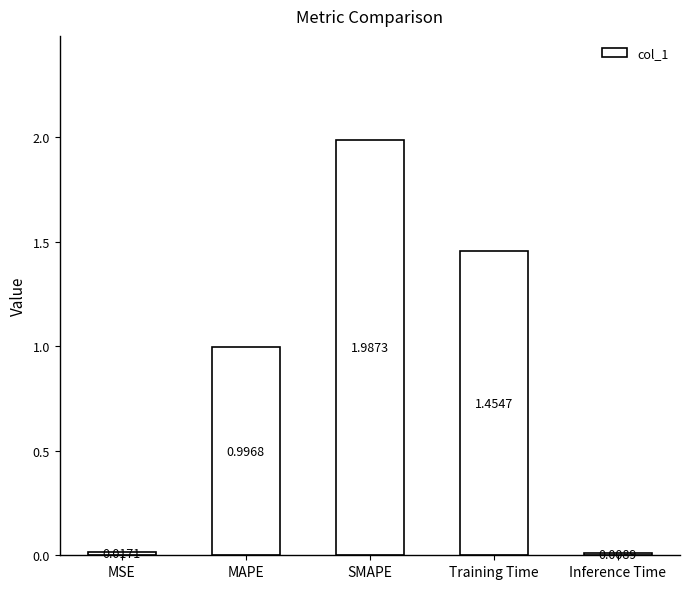

Rank the categories by value from lowest to highest.

Inference Time, MSE, MAPE, Training Time, SMAPE